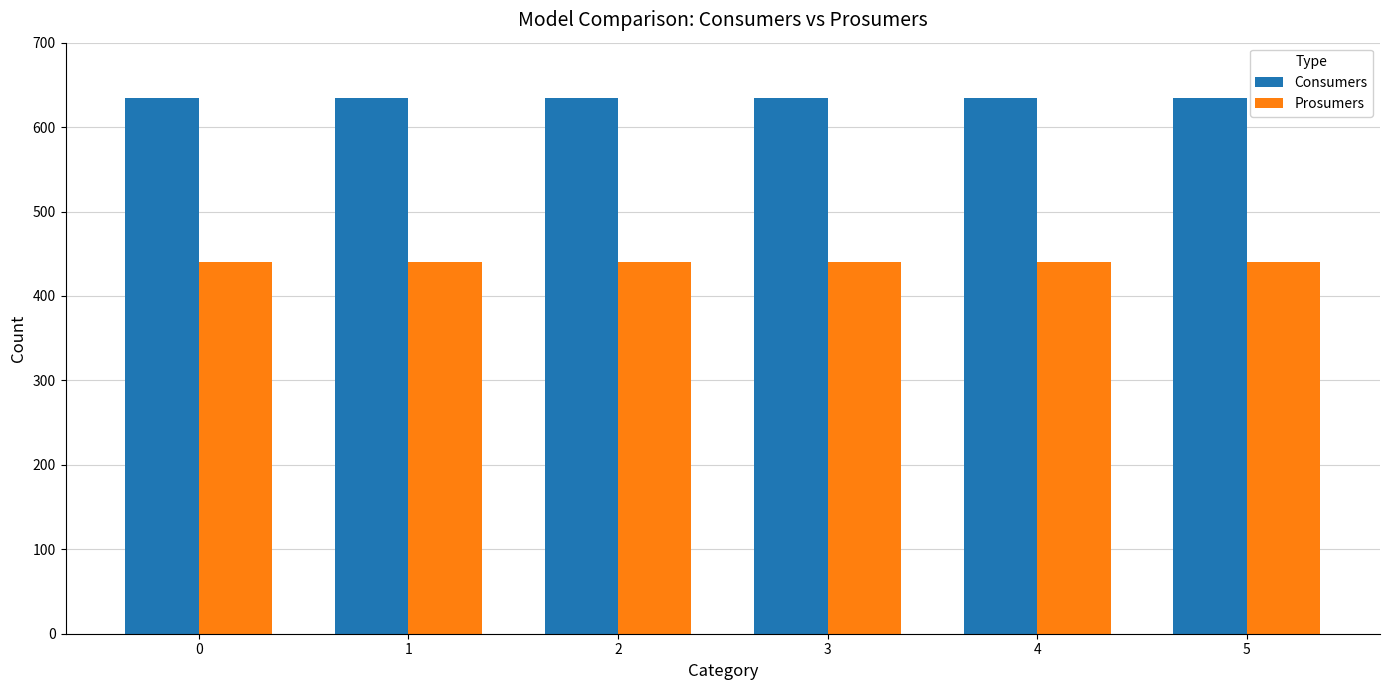

How many series are shown in this chart?

2